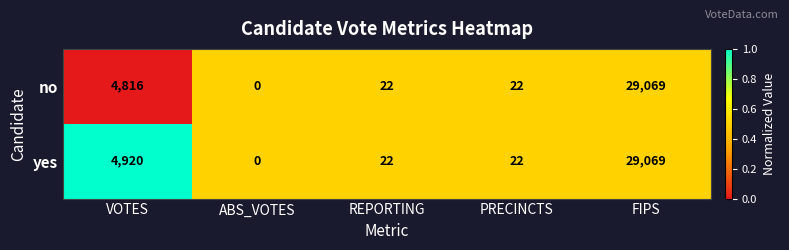

What is the sum of the yes values at FIPS and REPORTING?

29091